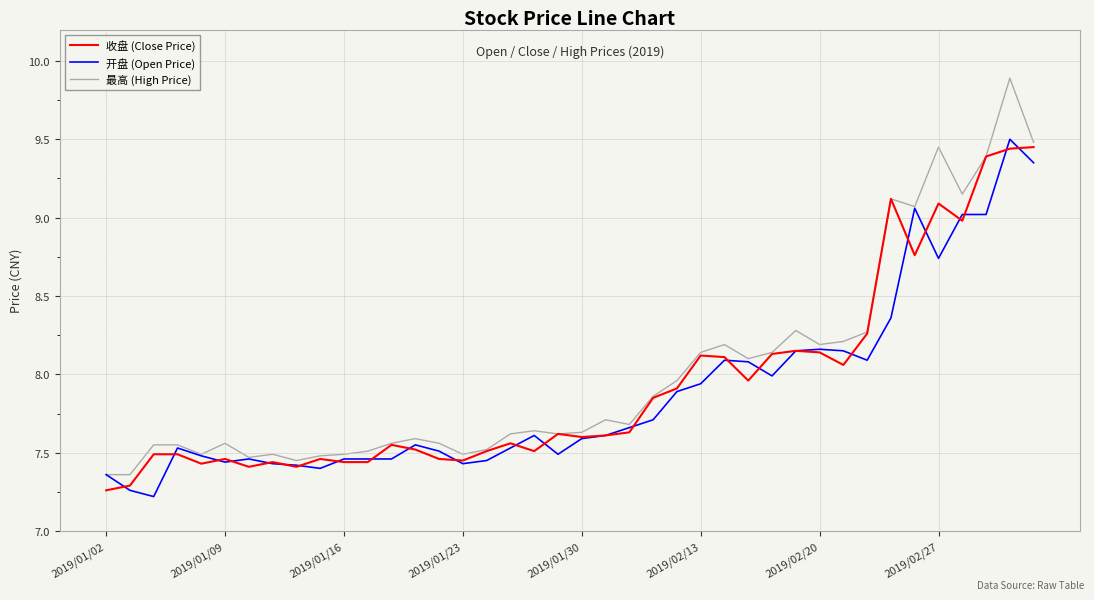

After their last crossing, which series has the higher values: 收盘 (Close Price) or 开盘 (Open Price)?

收盘 (Close Price)